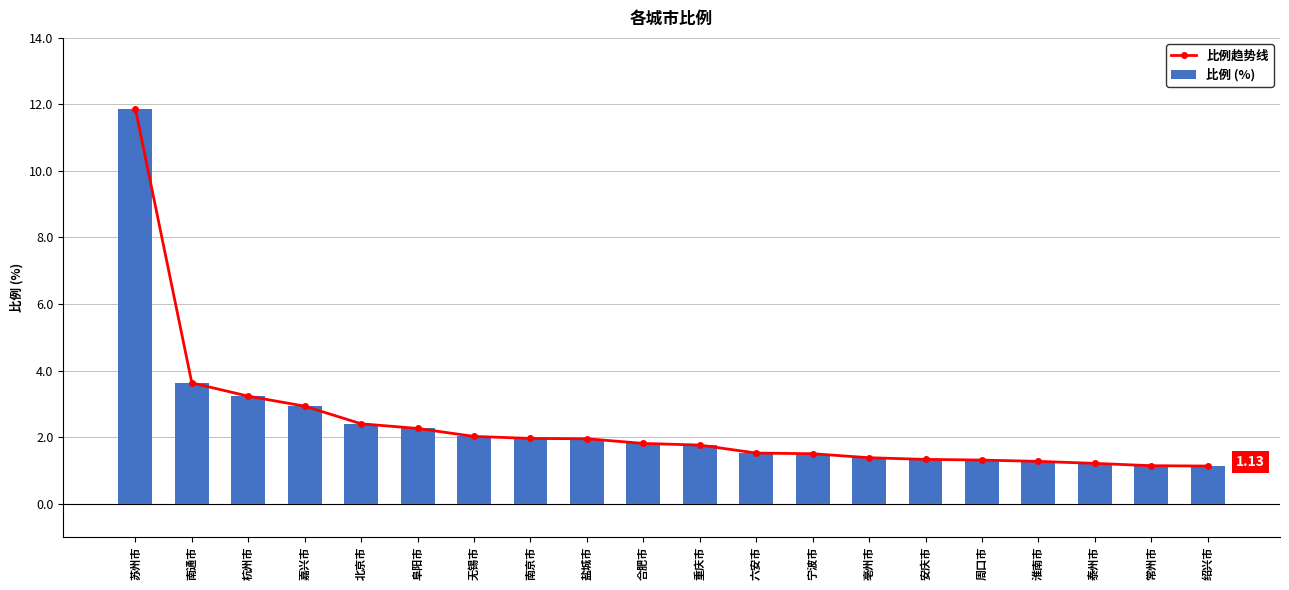

What position from the right is 泰州市?

3